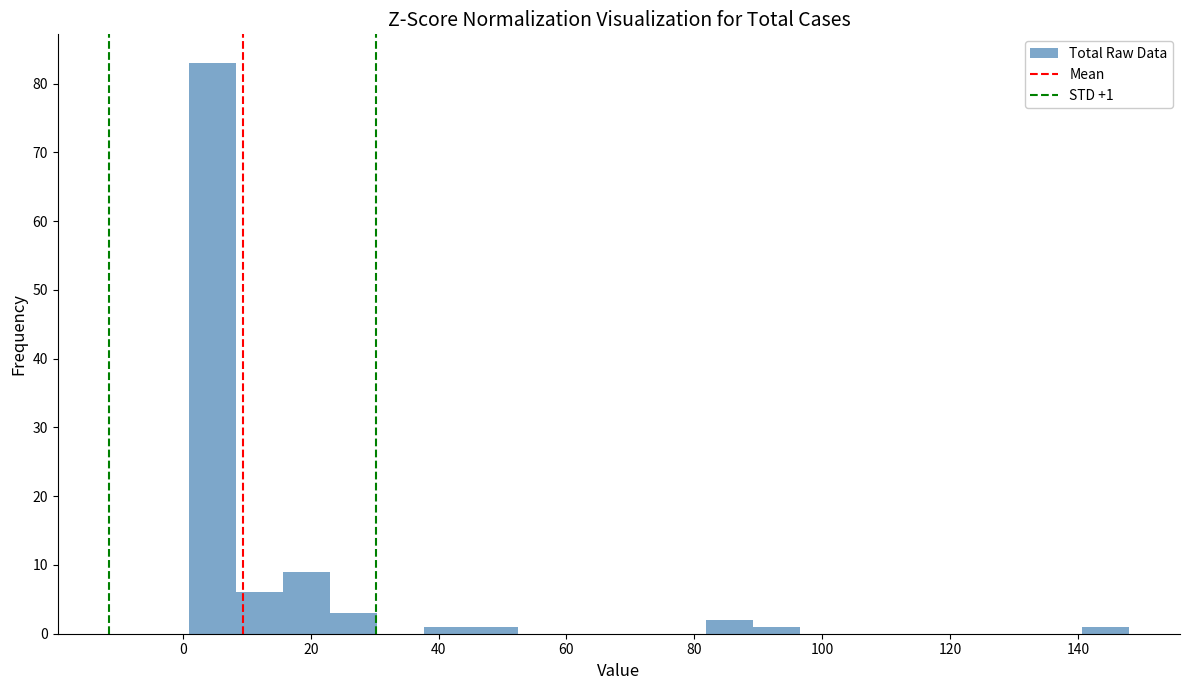

Read against the x-axis, roughly where is the centre of the tallest bar?

4